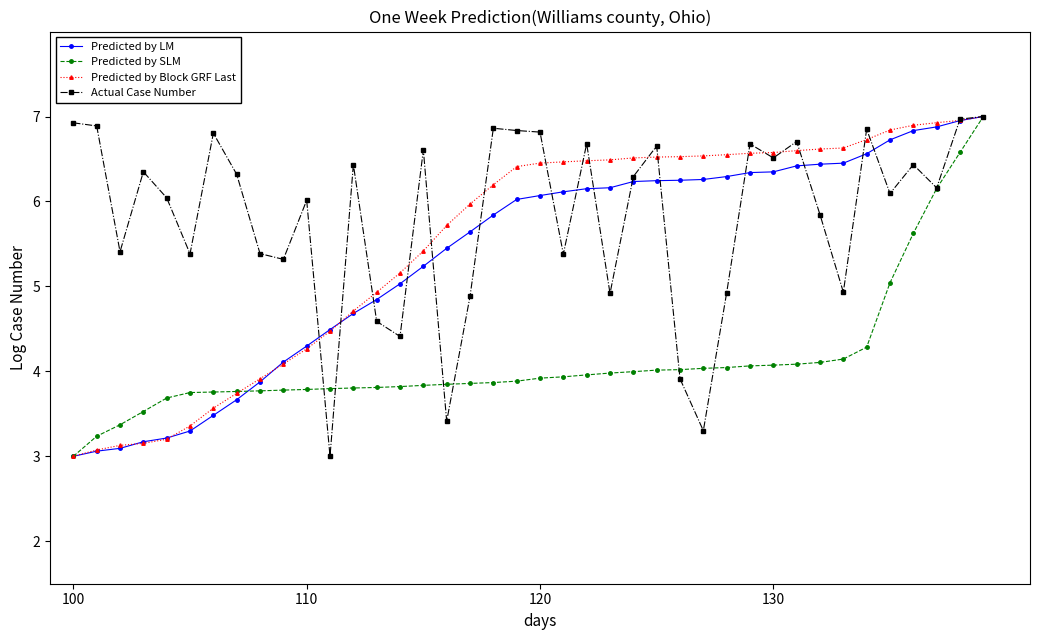

What is the greatest value displayed?

7.0